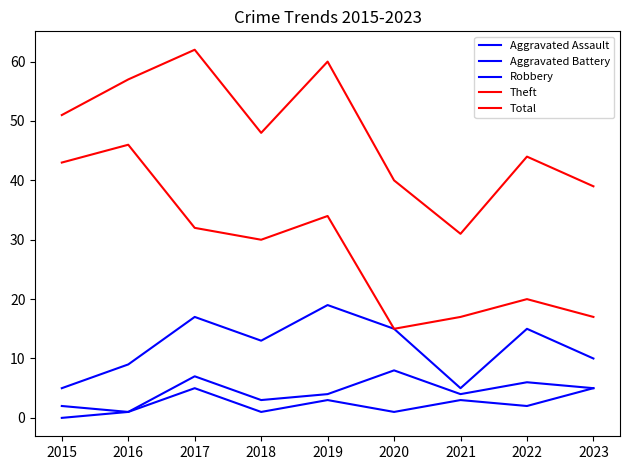

The value of Theft at 2016 is 15. True or false?

False